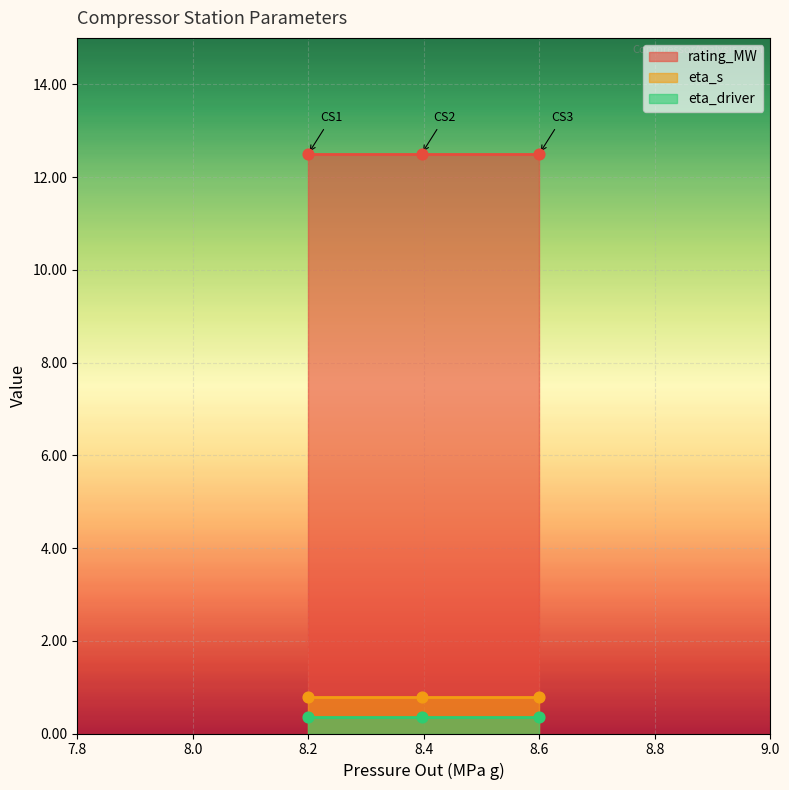

Which series reaches the maximum Y coordinate?

rating_MW